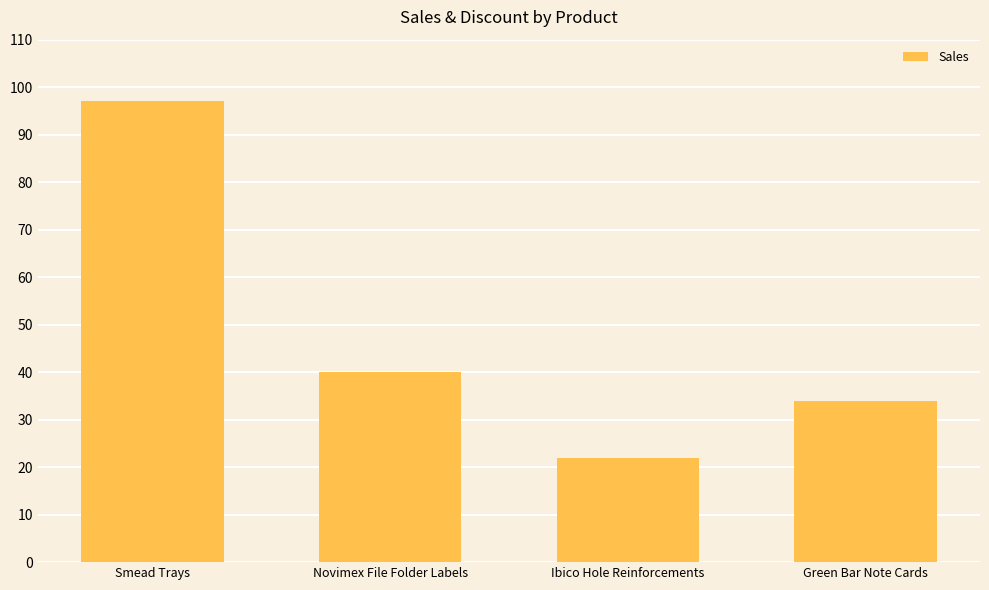

How many series are shown in this chart?

1